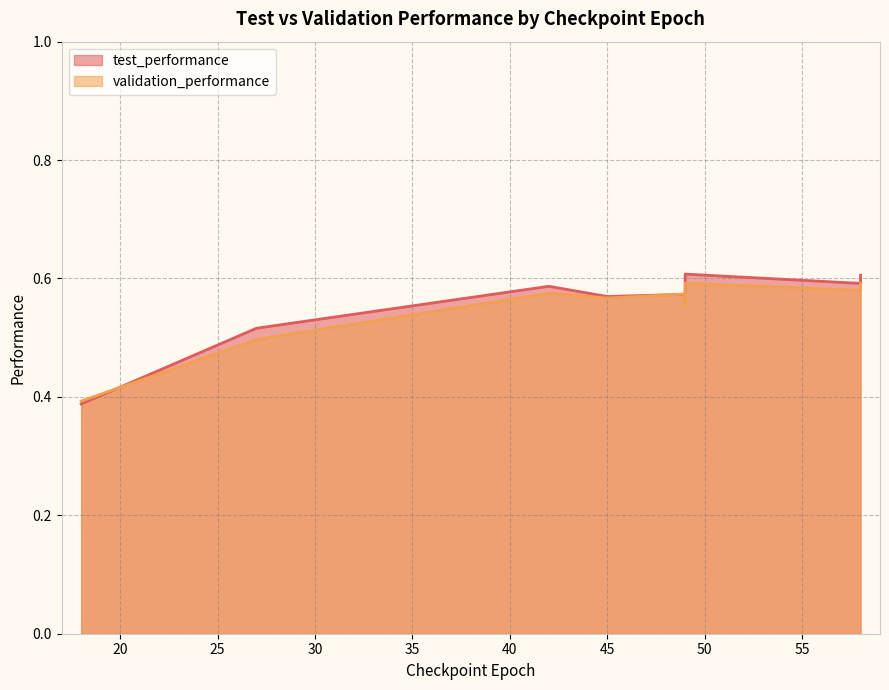

How many distinct data groups are displayed?

2